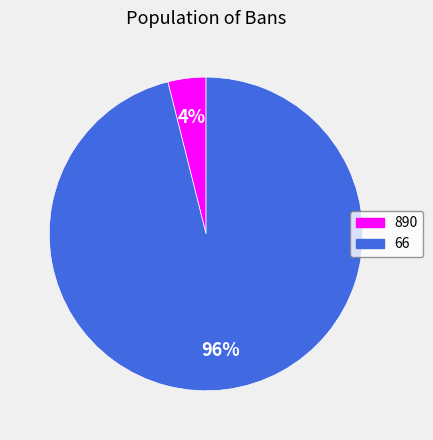

Do 890 and 66 together represent more than half of the pie?

Yes